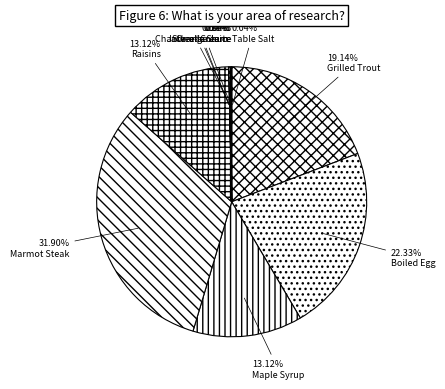

Is it true that Jack-o-lantern is 0% of the pie?

True